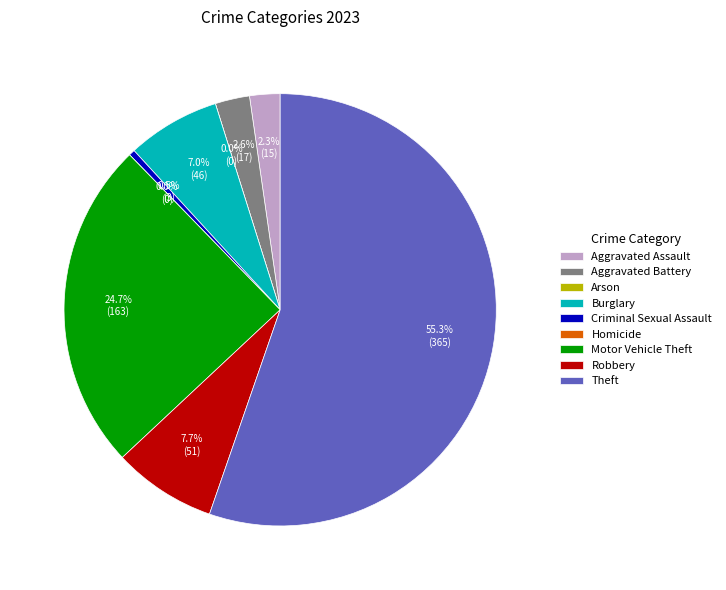

What is the ratio of the value at Burglary to the value at Motor Vehicle Theft?

0.3